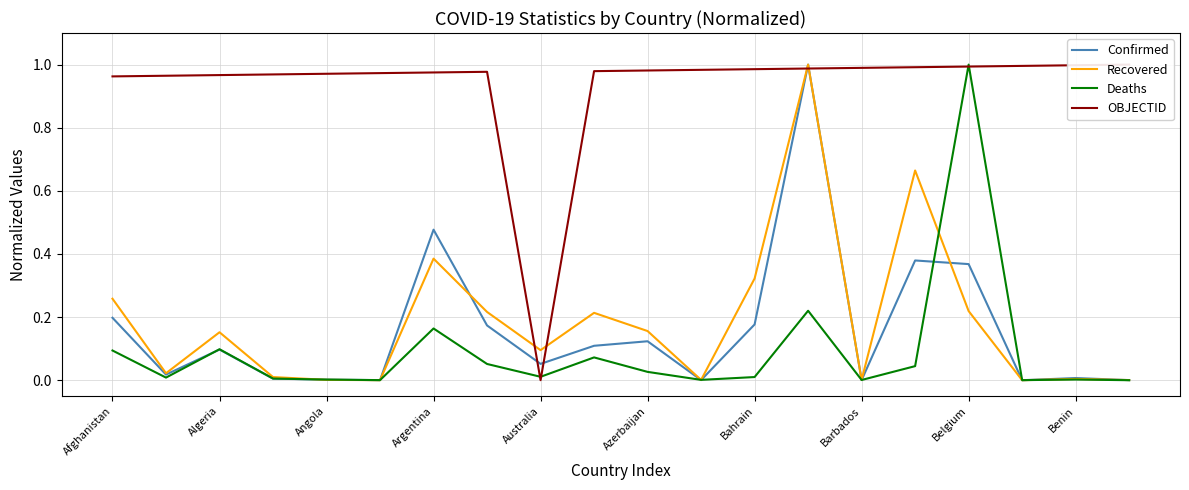

At which category does the chart reach its peak across all series?

13